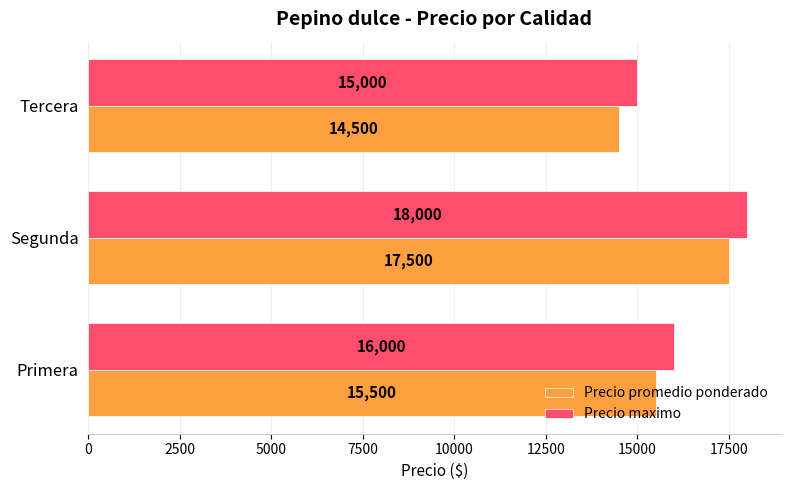

What value does the Precio maximo series have at Primera?

16000